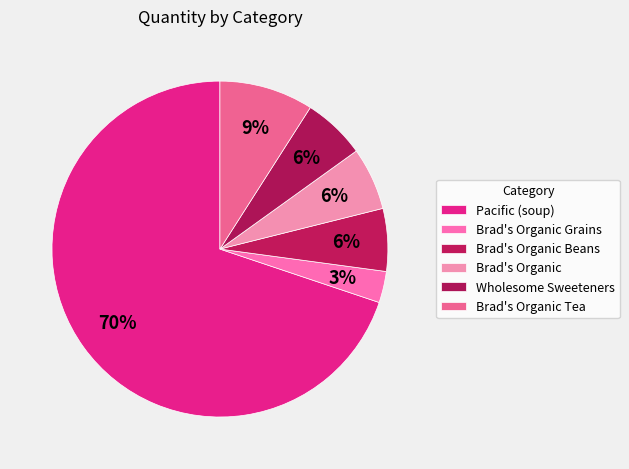

Count the number of slices in the pie.

6